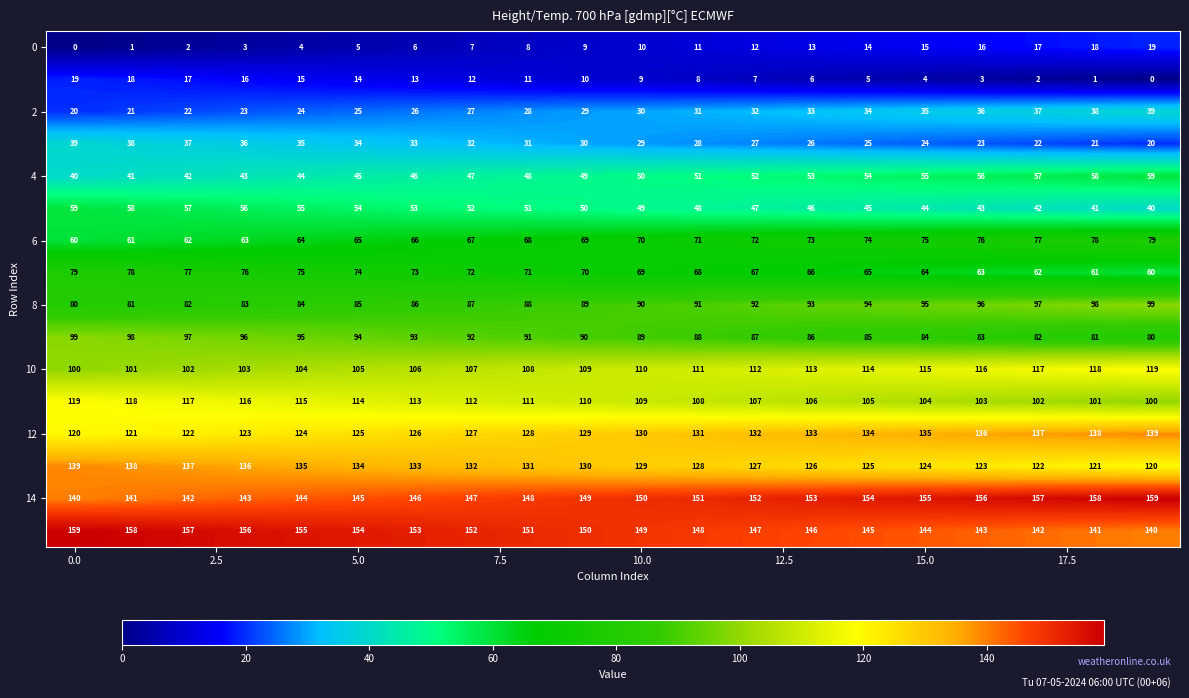

At how many categories does at least one series exceed 36?

20